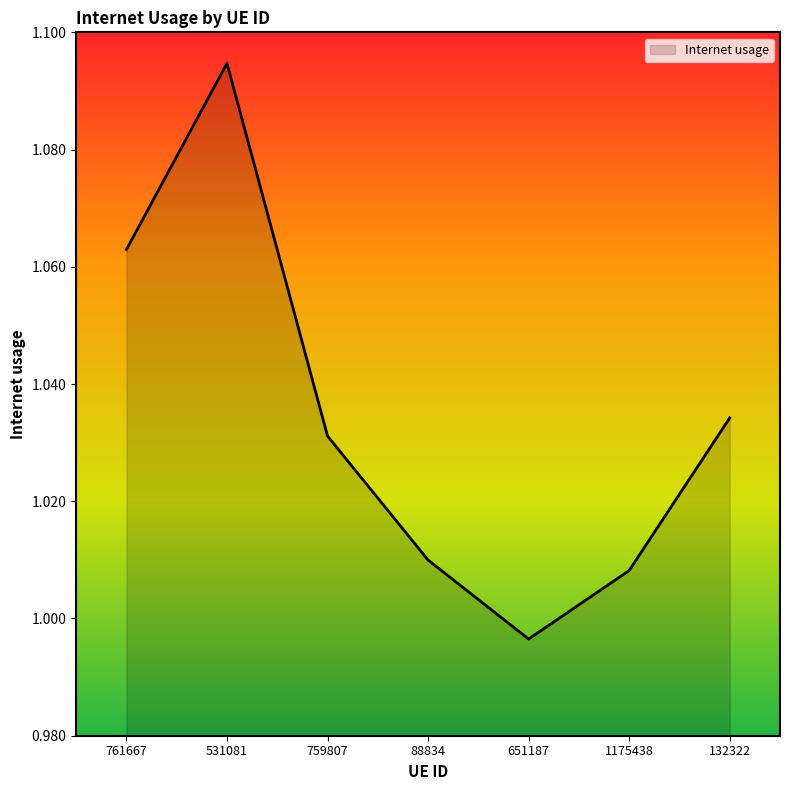

List the labels in order of value, largest first.

531081, 761667, 132322, 759807, 88834, 1175438, 651187